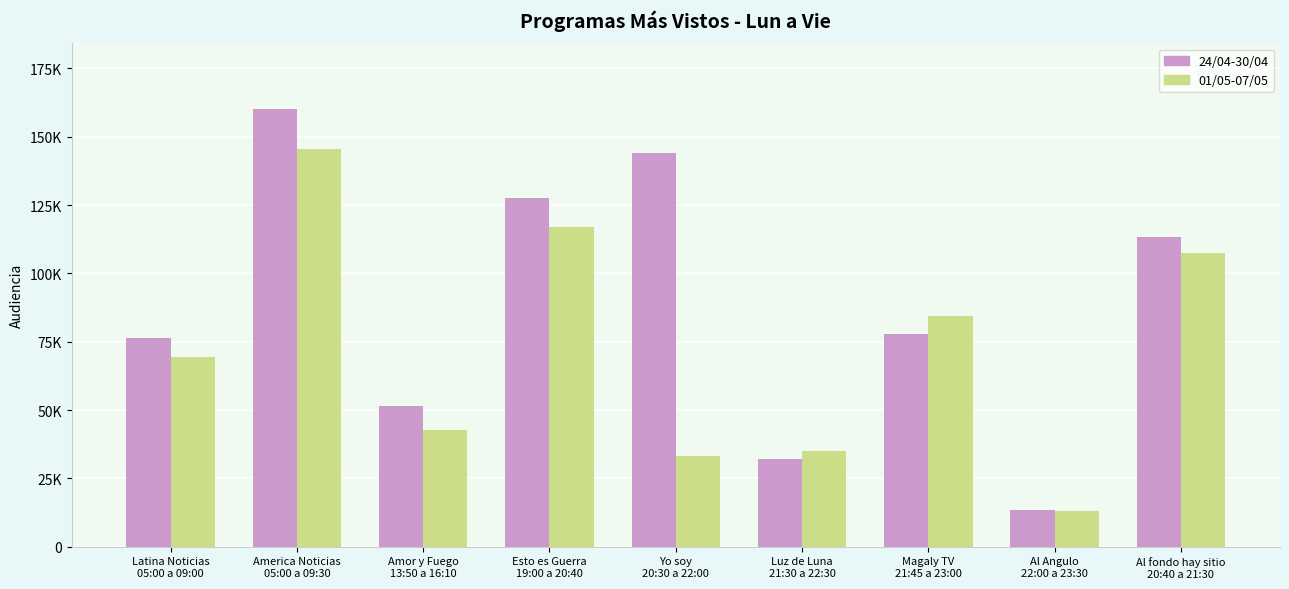

What is the label of the 3rd bar from the right?

Magaly TV
21:45 a 23:00